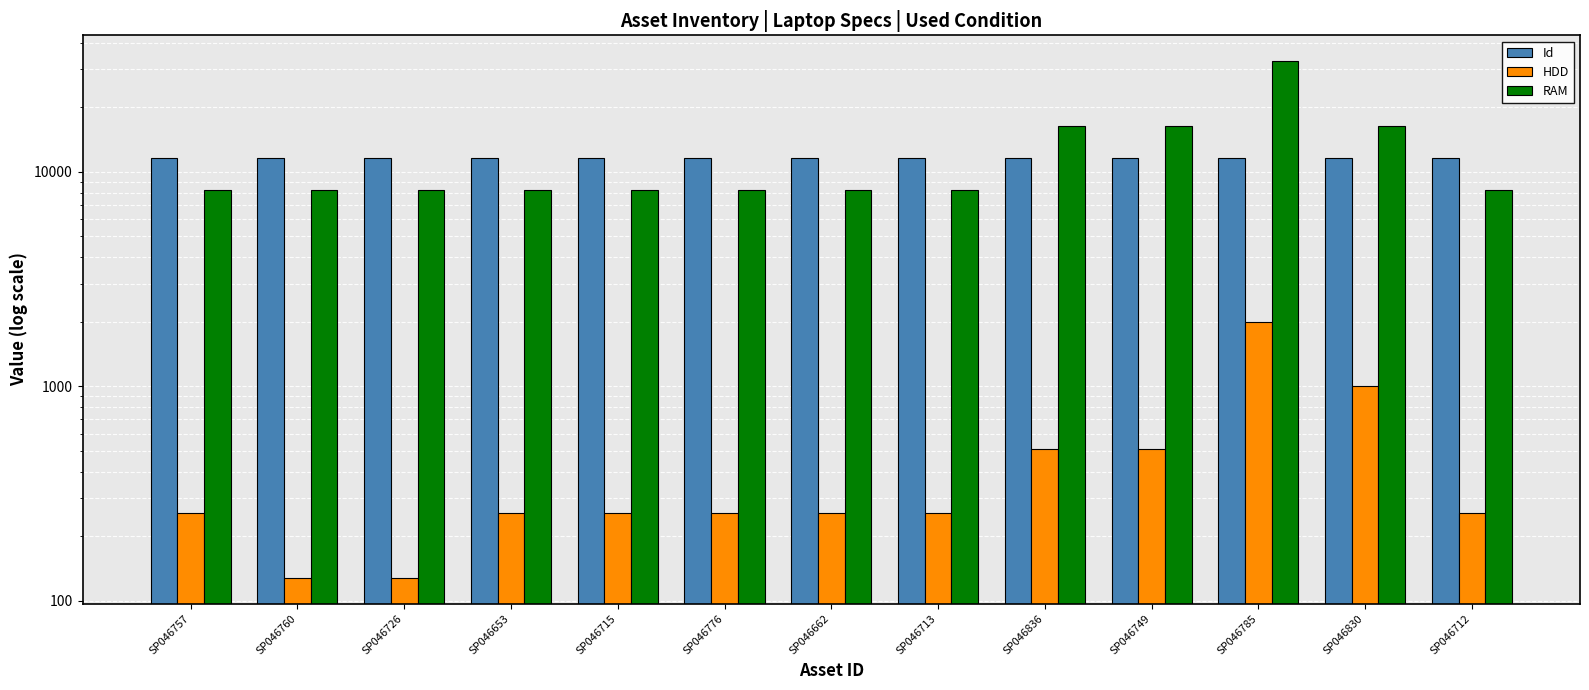

What is the label of the 12th bar from the right?

SP046760